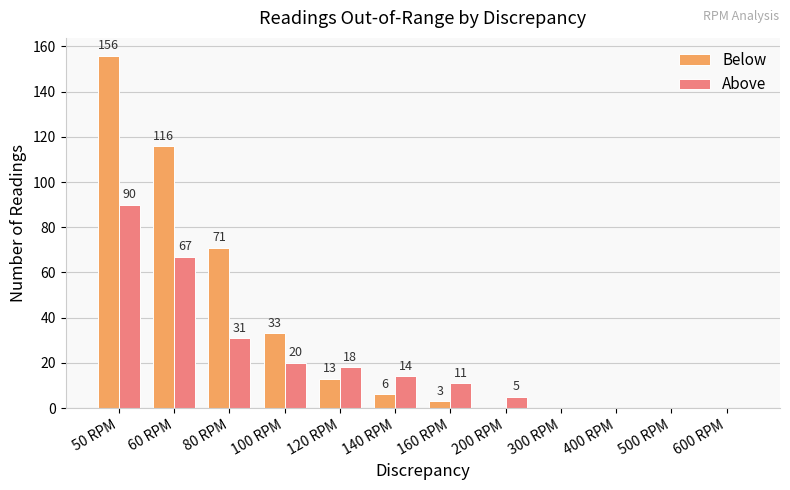

Where does the Above series first go above 14?

50 RPM